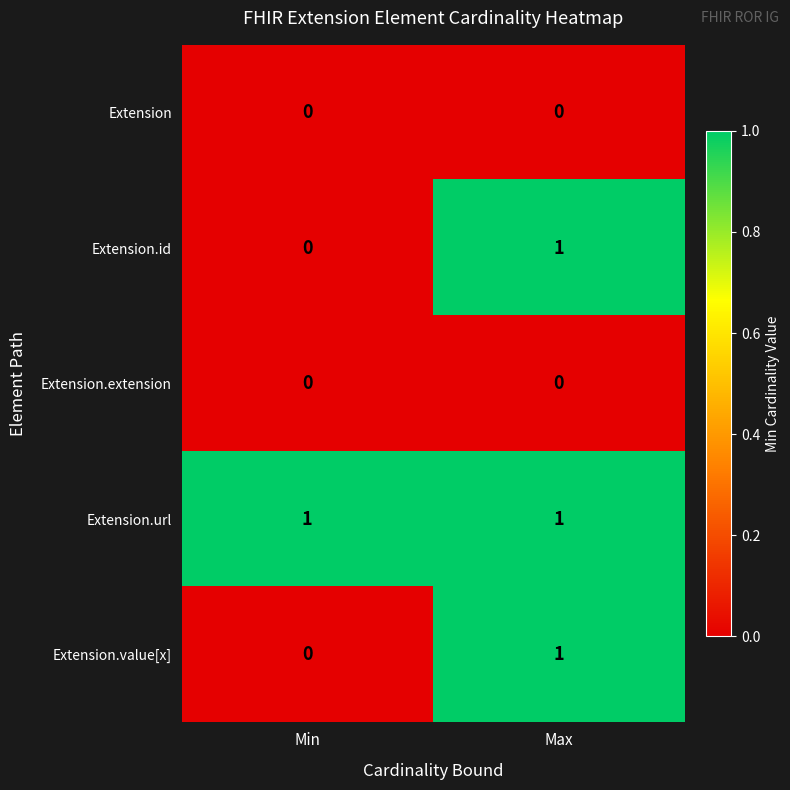

What is the total value across all series at Max?

3